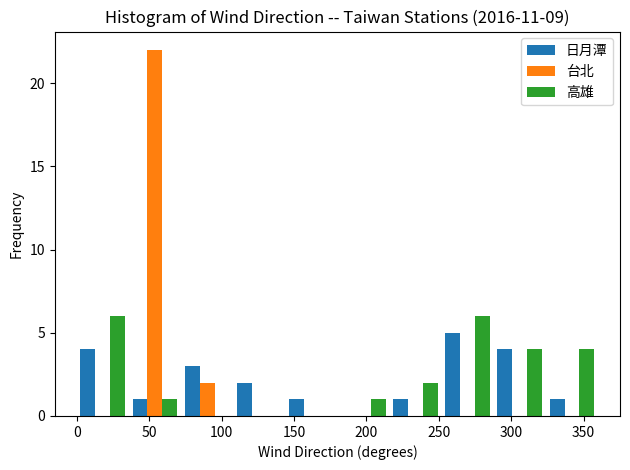

Reading left to right, list every range on the x-axis with the height of the bar of each series over it. Neither the bar edges nor the heights are printed on the chart, so give them approximately, as read against the axes.

0 to 36: 日月潭=4	台北=0	高雄=6
36 to 72: 日月潭=1	台北=22	高雄=1
72 to 108: 日月潭=3	台北=2	高雄=0
108 to 144: 日月潭=2	台北=0	高雄=0
144 to 180: 日月潭=1	台北=0	高雄=0
180 to 216: 日月潭=0	台北=0	高雄=1
216 to 252: 日月潭=1	台北=0	高雄=2
252 to 288: 日月潭=5	台北=0	高雄=6
288 to 324: 日月潭=4	台北=0	高雄=4
324 to 360: 日月潭=1	台北=0	高雄=4